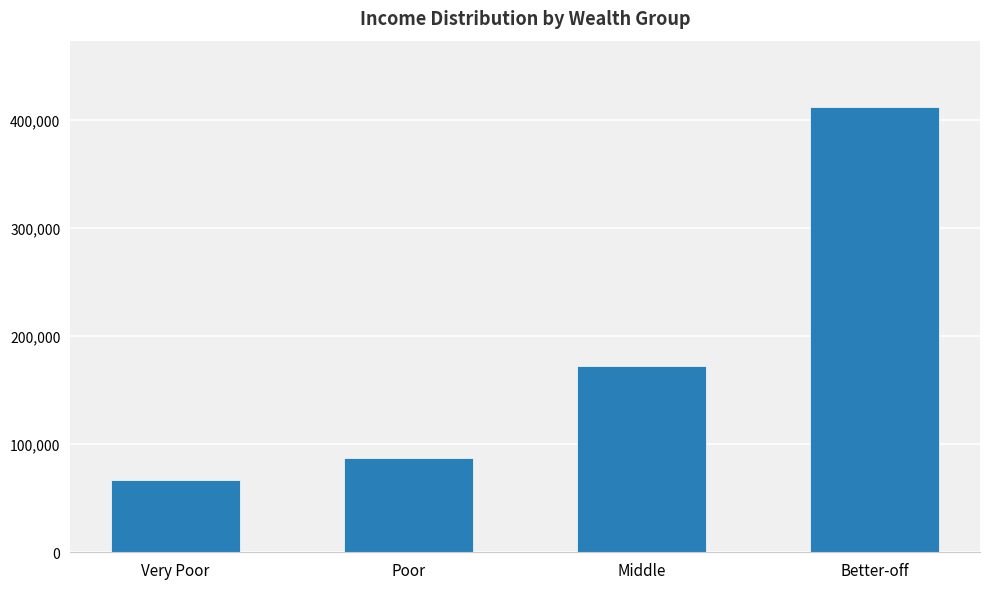

Rank the categories by value from lowest to highest.

Very Poor, Poor, Middle, Better-off